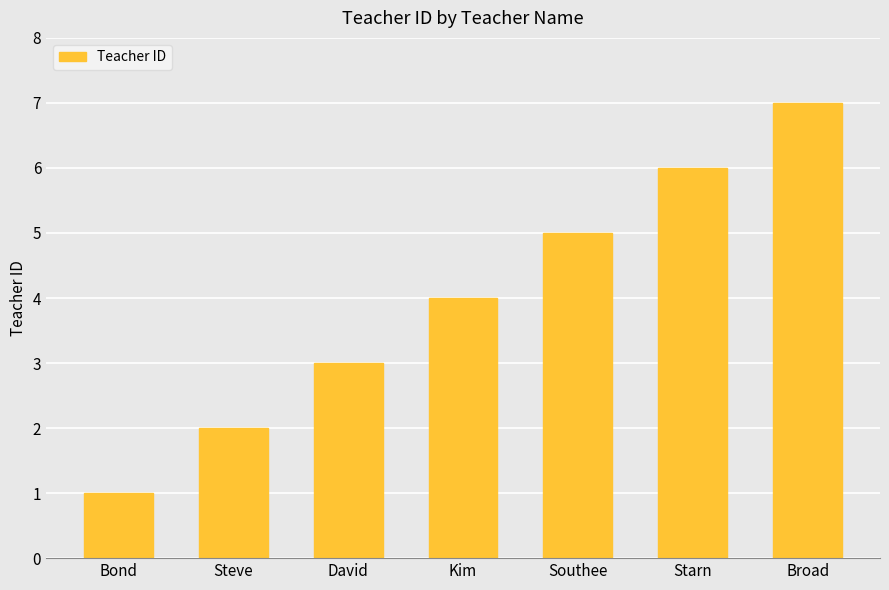

Is it true that the value at Starn is 3?

False